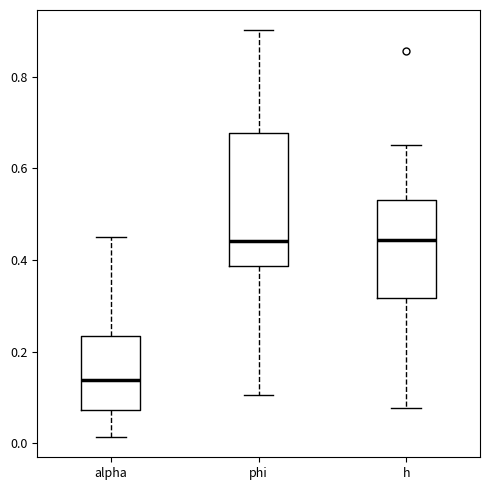

Reading left to right, transcribe this box plot: for each box, give where its median line is, the range the box spans, and where its two whiskers end, as read against the y-axis. The values are not printed on the chart, so give them approximately, as read against the axis.

alpha: median 0.14, box 0.08 to 0.24, whiskers 0.02 to 0.46
phi: median 0.44, box 0.38 to 0.68, whiskers 0.10 to 0.90
h: median 0.44, box 0.32 to 0.54, whiskers 0.08 to 0.66